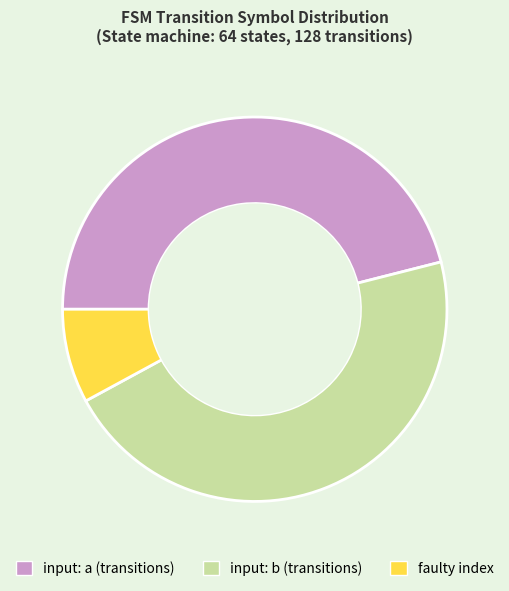

Which category has the smallest portion of the pie?

faulty index